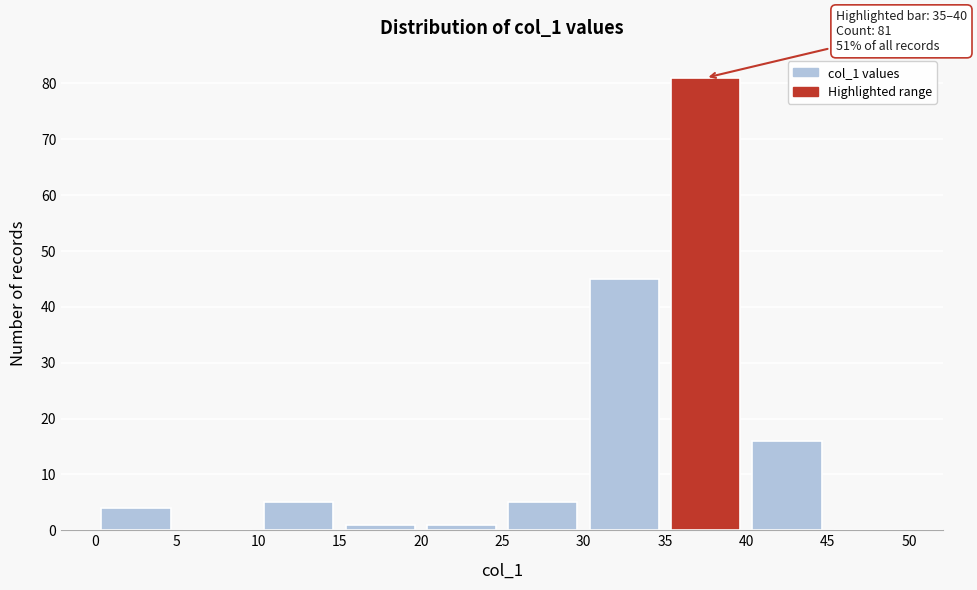

Which range on the x-axis has the tallest bar?

35 to 40